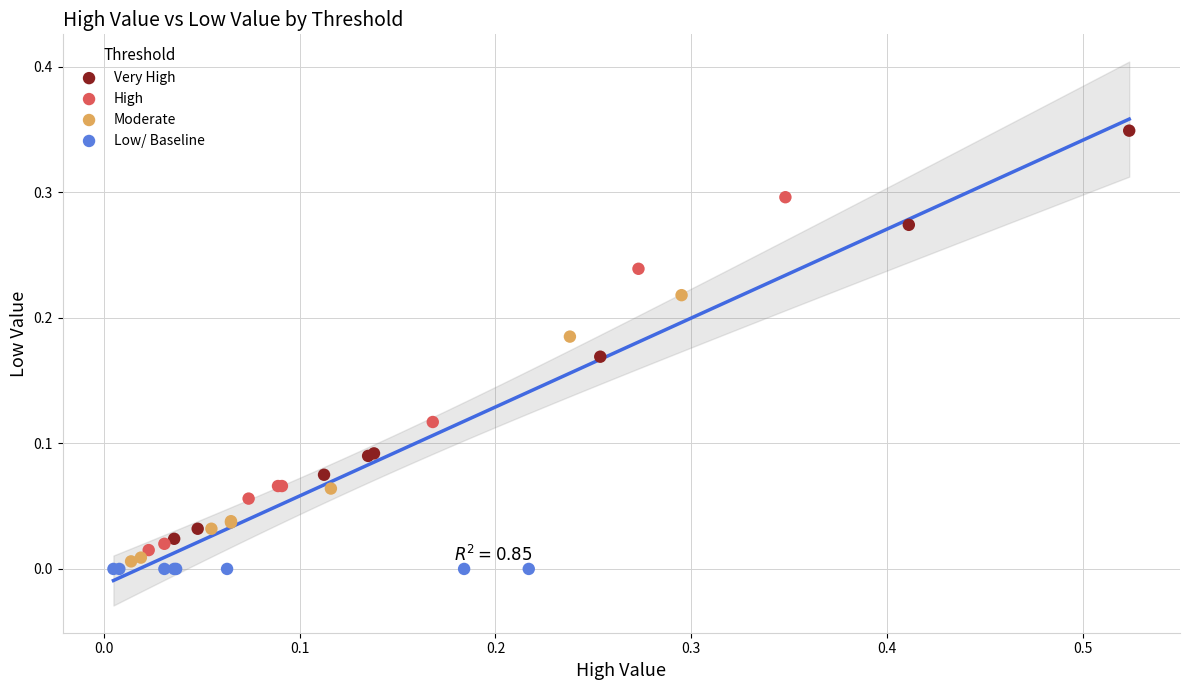

Which series contains the lowest Y value?

Low/ Baseline